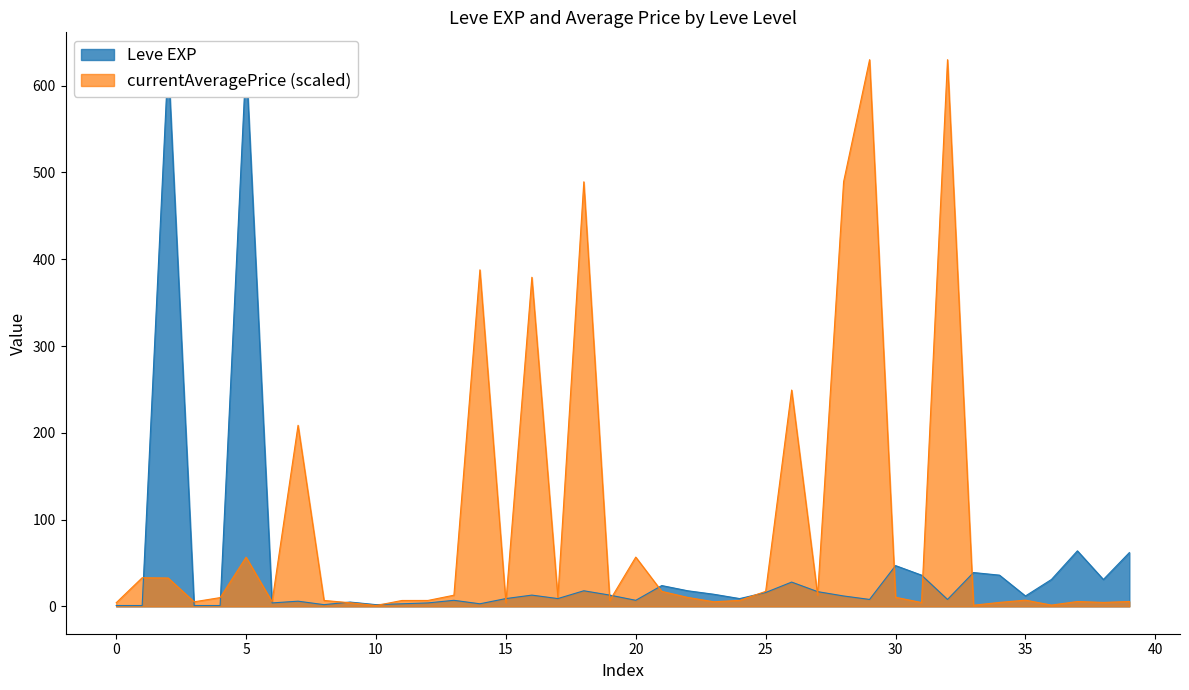

Rank the series by their average value, from lowest to highest.

Leve EXP, currentAveragePrice